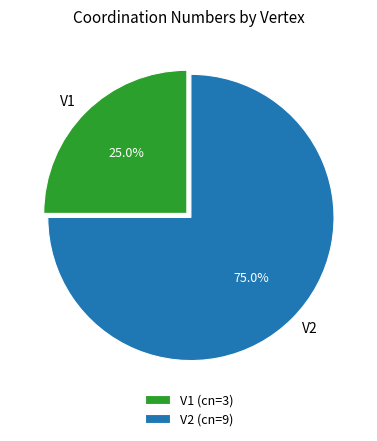

What percentage is the V1 slice, to the nearest percent?

25%